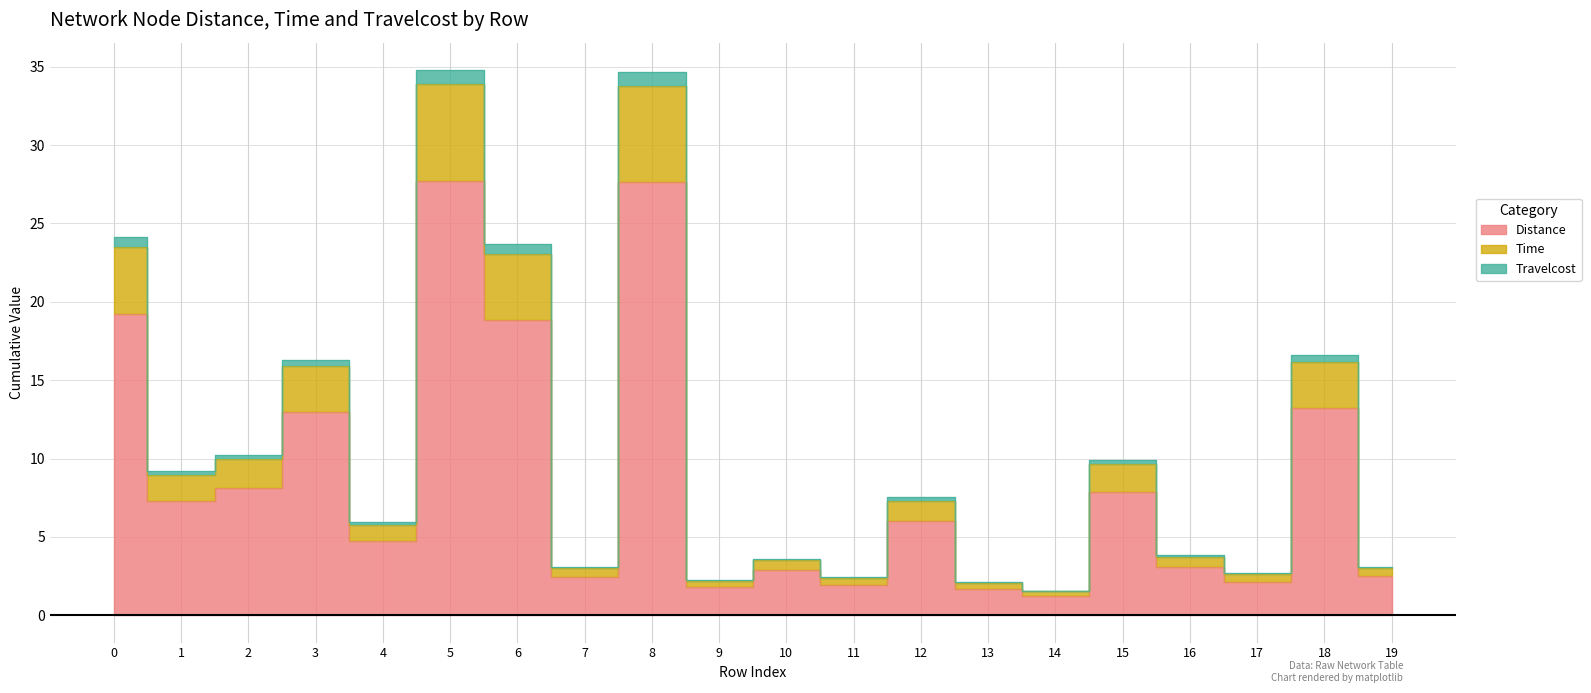

True or false: Time and Travelcost intersect in this chart.

False